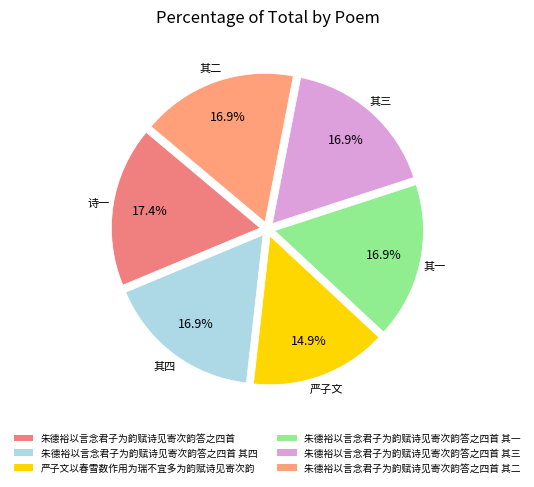

Count the number of slices in the pie.

6